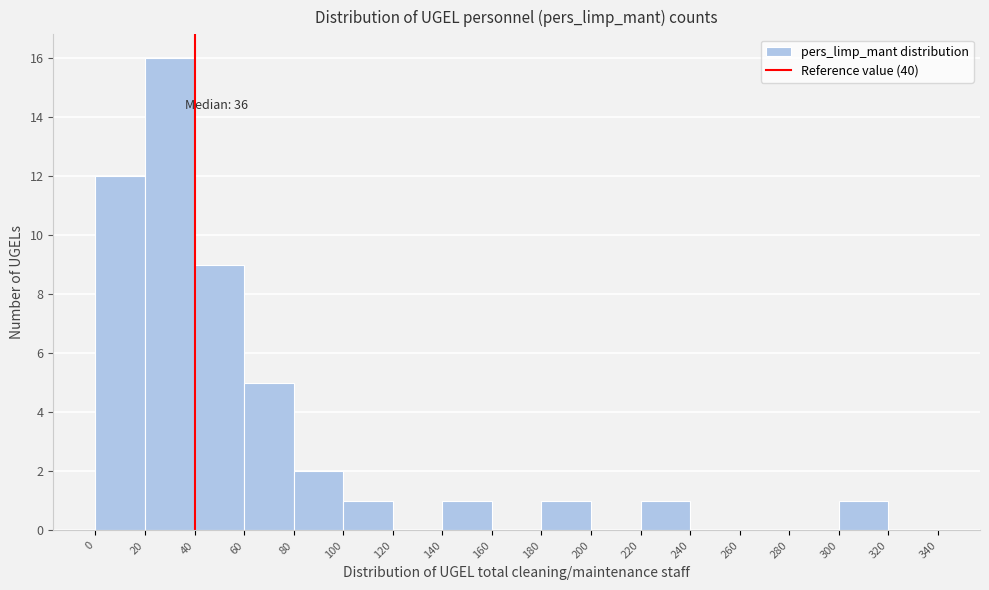

Over which range of the x-axis is the bar tallest?

20 to 40